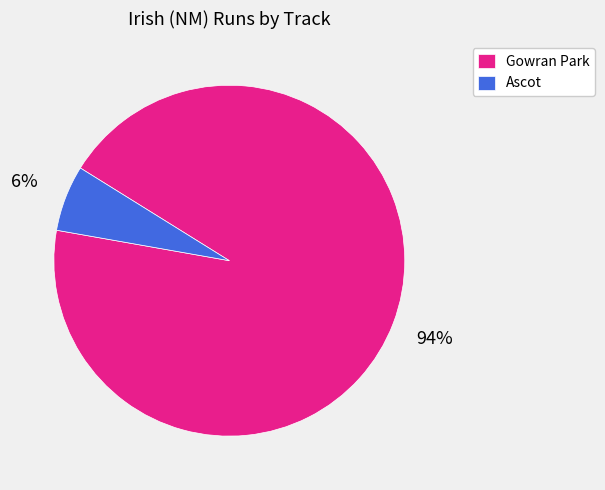

Combined, do Gowran Park and Ascot account for over 50%?

Yes